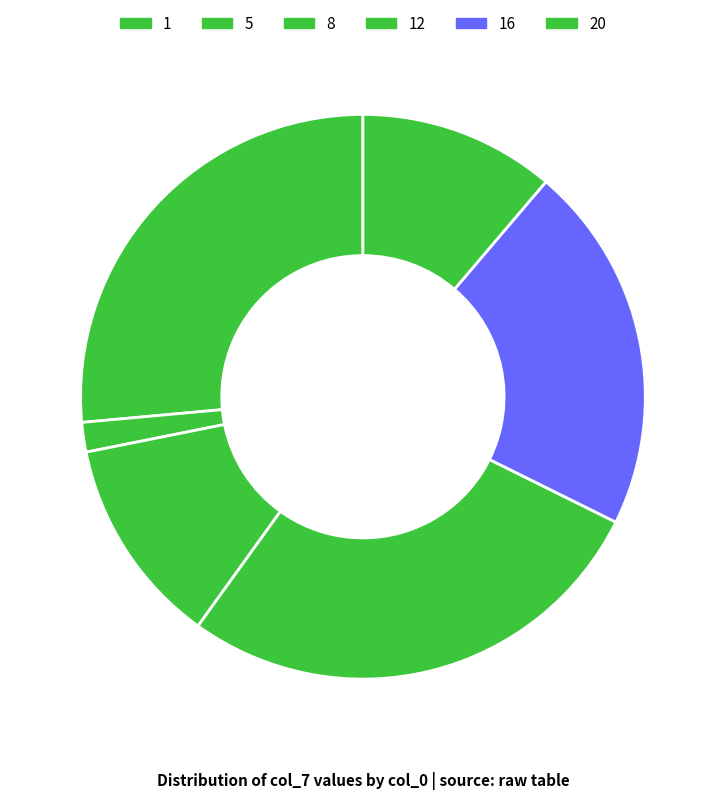

Which slice is the smallest?

5